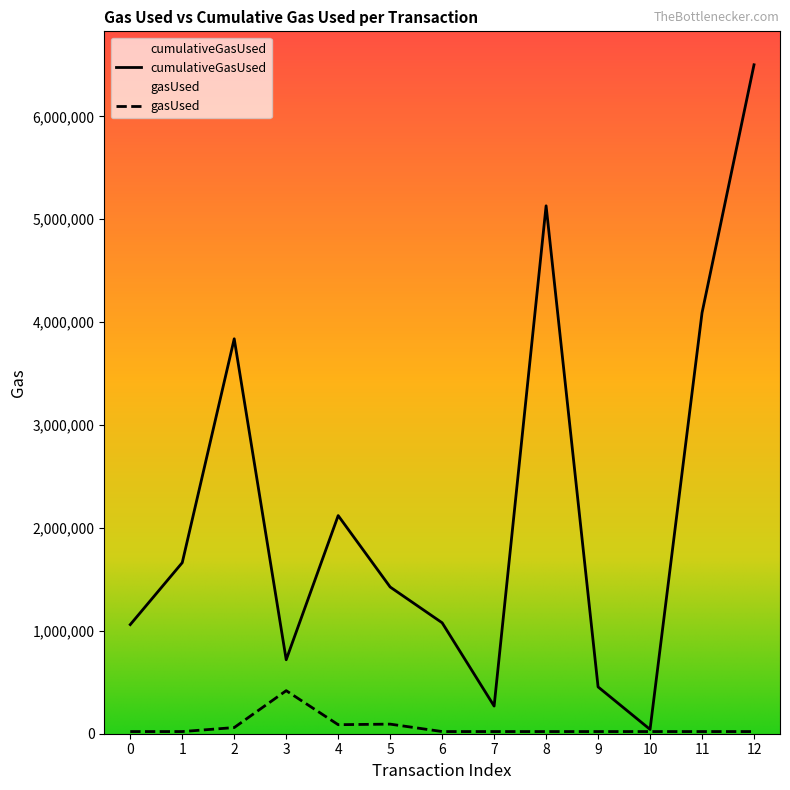

Between 4 and 6, which series saw the biggest shift?

cumulativeGasUsed